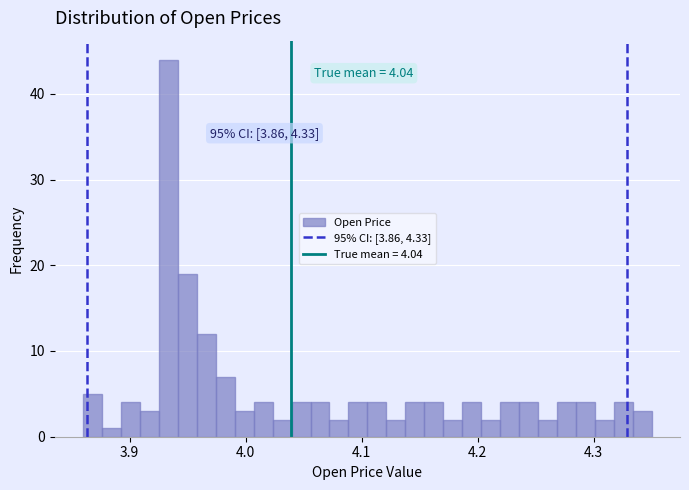

Around what value on the x-axis is the tallest bar? Give the approximate position of its centre, as read against the axis.

3.93